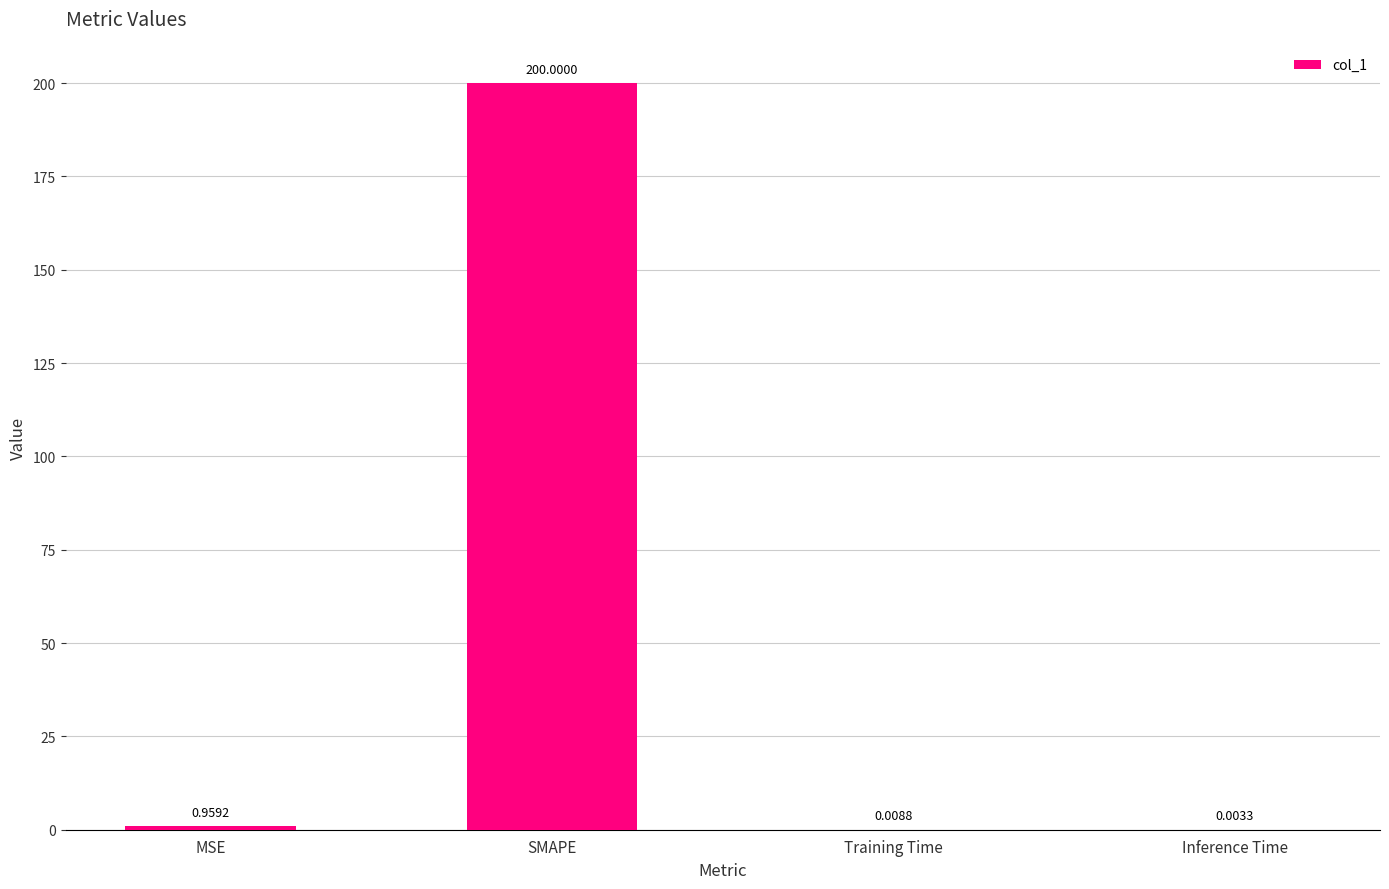

What is the change in value from MSE to SMAPE?

+199.0